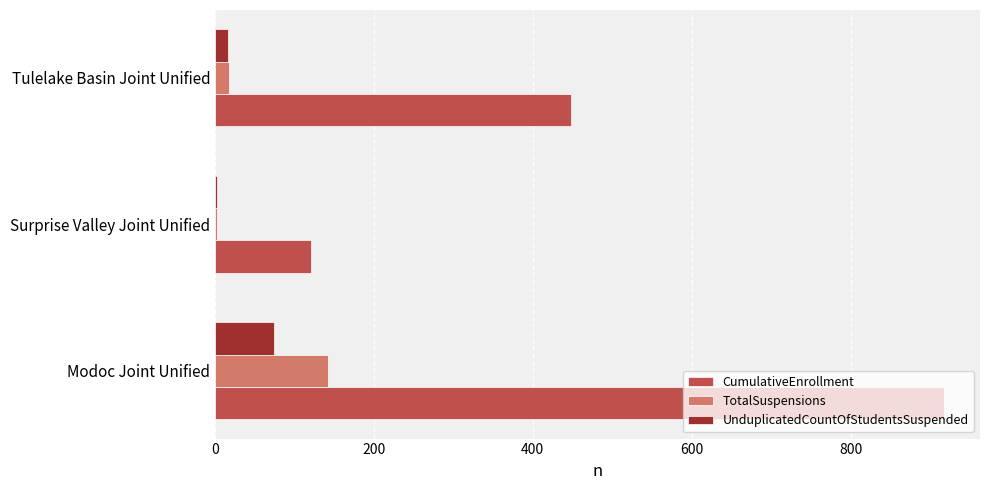

Which category has the highest value in the TotalSuspensions series?

Modoc Joint Unified